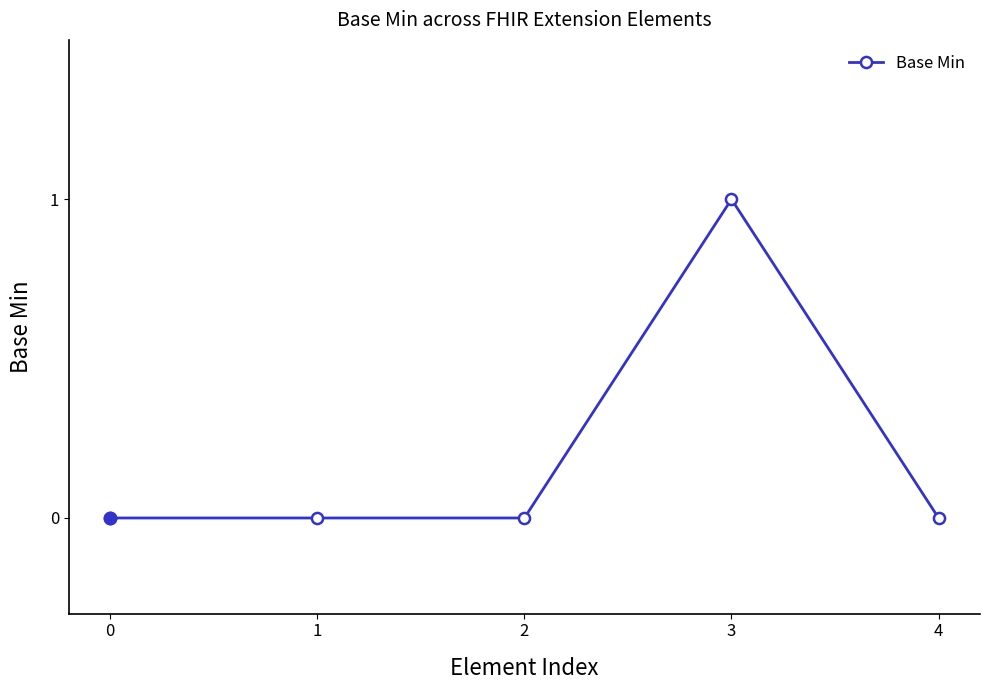

Reading right to left, transcribe all the data shown in this chart.

4=0	3=1	2=0	1=0	0=0